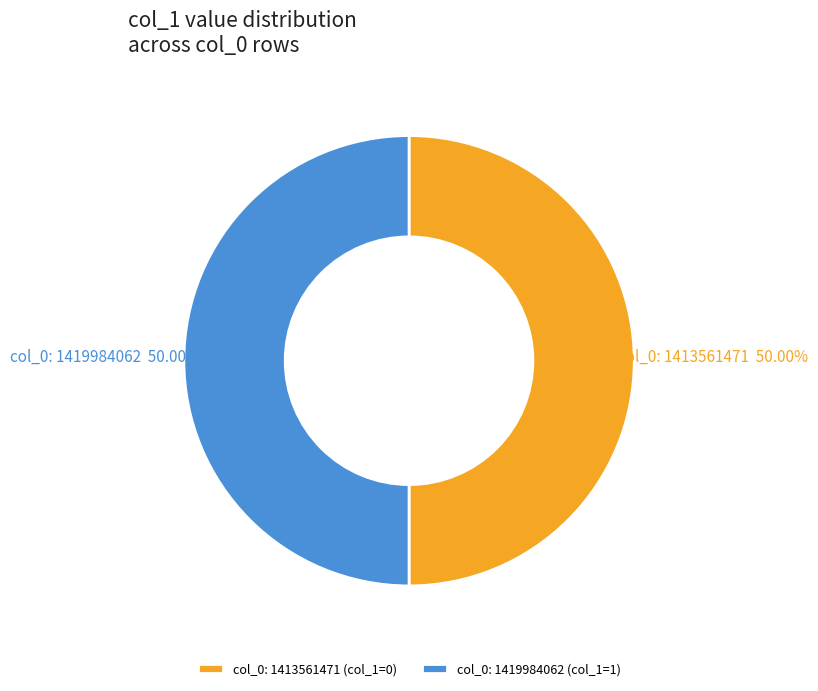

Do col_0: 1419984062 (col_1=1) and col_0: 1413561471 (col_1=0) together represent more than half of the pie?

Yes